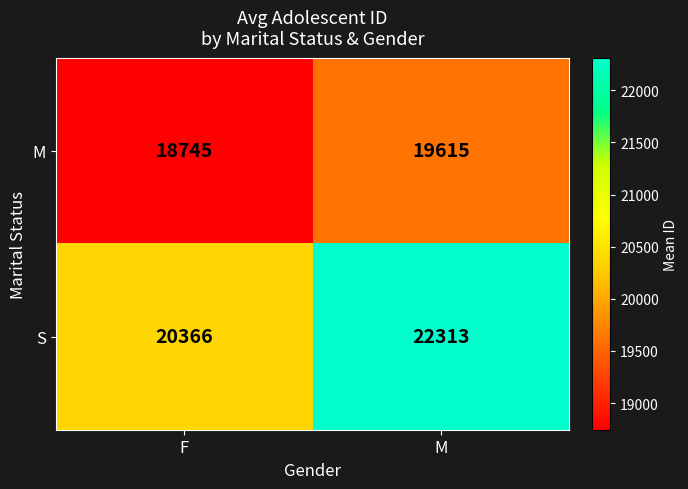

Count the number of data series in this chart.

2